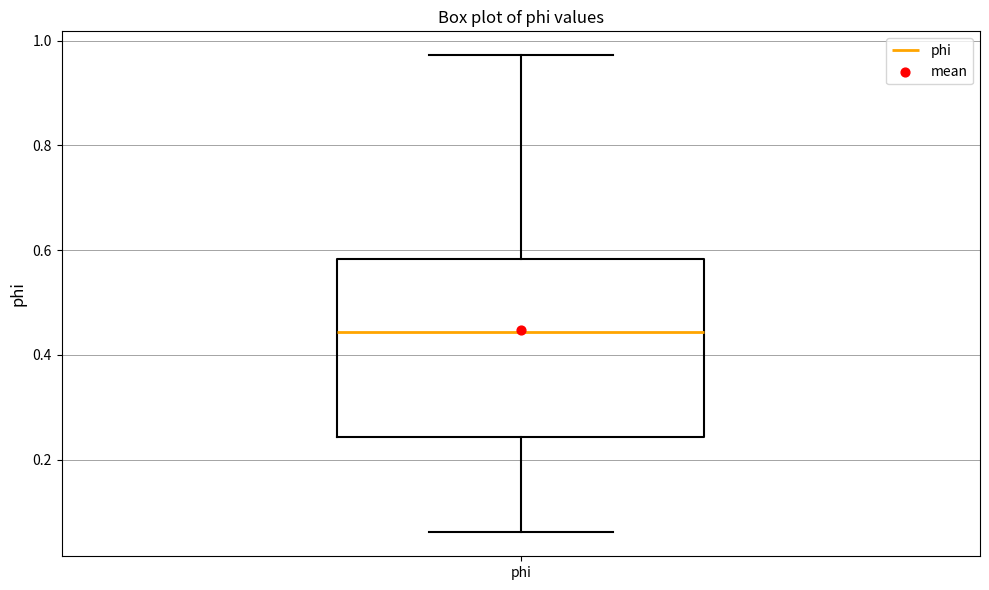

Read this box plot against the y-axis: the position of the median line, the range covered by the box, and the ends of both whiskers. The values are not printed on the chart, so give them approximately, as read against the axis.

median 0.44, box 0.24 to 0.58, whiskers 0.06 to 0.98